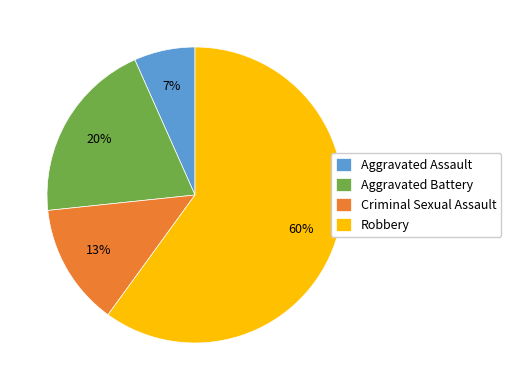

To the nearest percent, what is the difference between the Robbery and Criminal Sexual Assault slice percentages?

47%